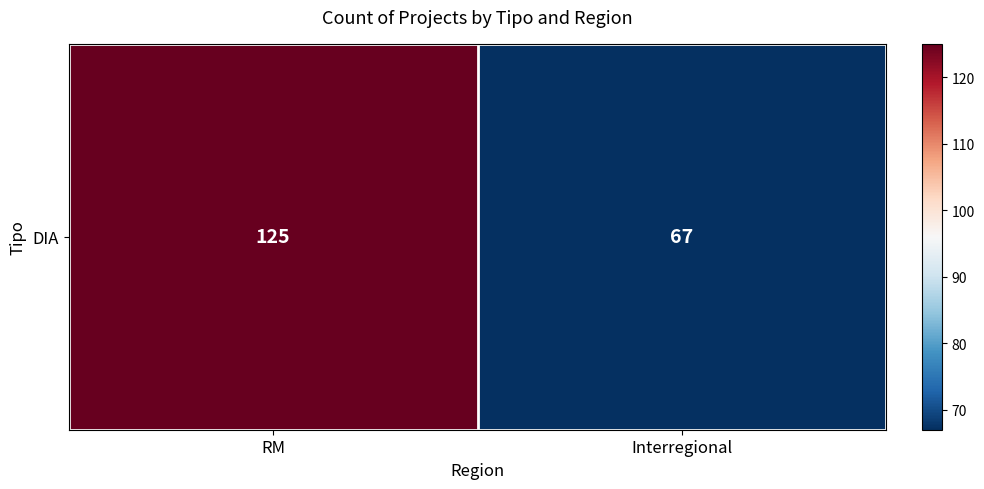

At which label is the value closest to 96?

RM